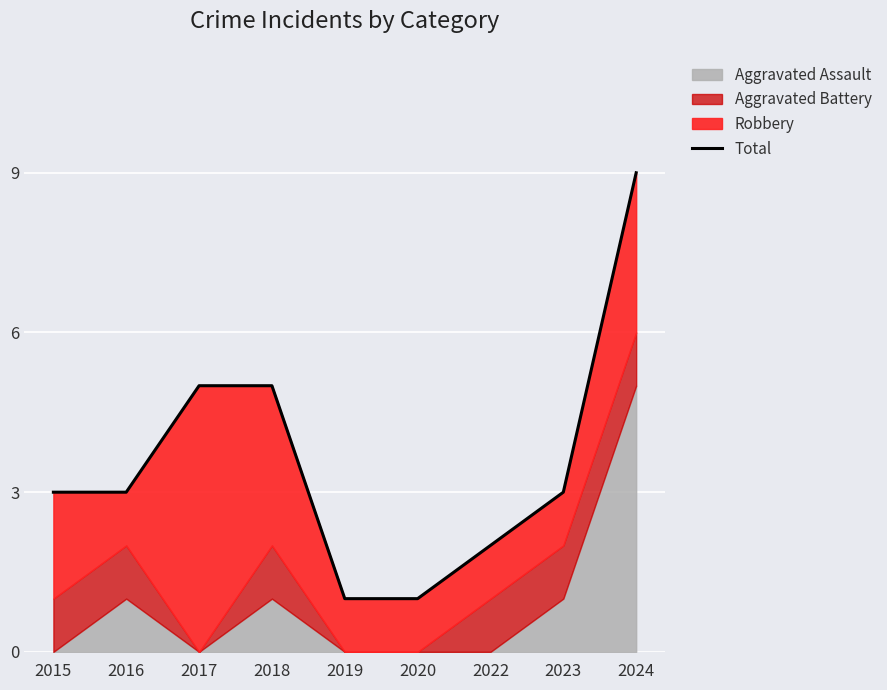

What is the greatest value displayed?

9